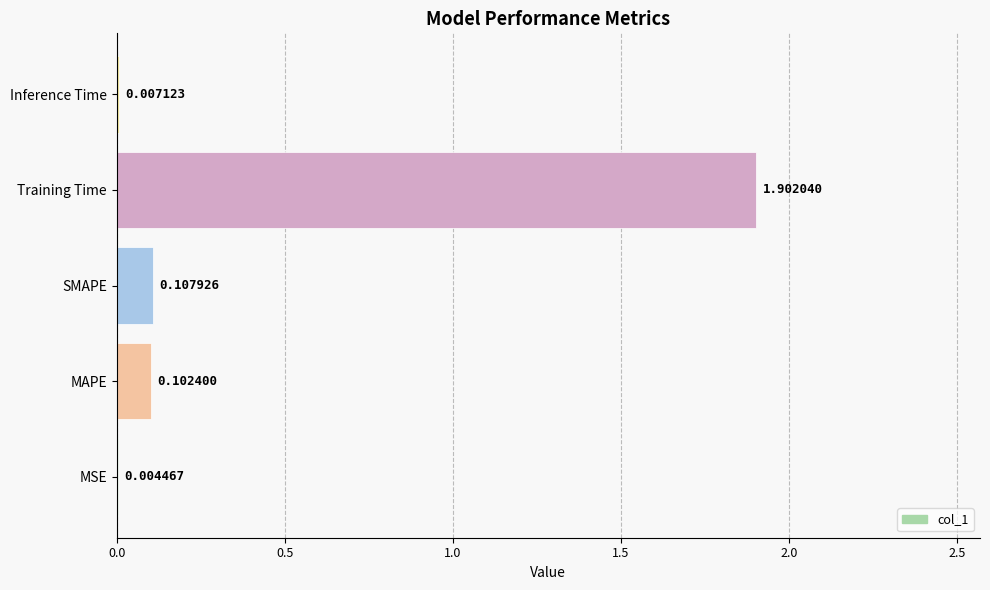

Which has a higher value, MAPE or SMAPE?

SMAPE